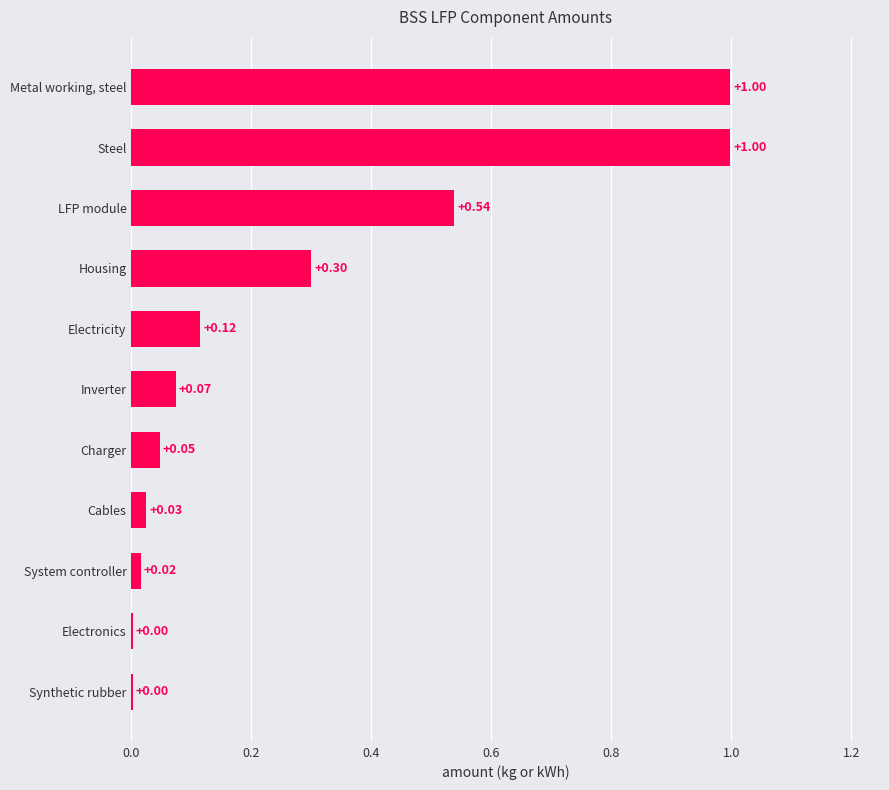

What is the change in value from Inverter to Housing?

+0.2